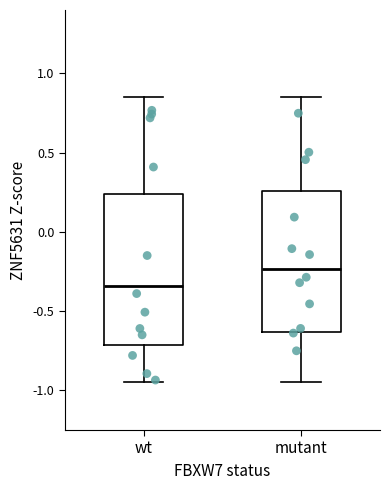

Reading left to right, read every box against the y-axis: the position of its median line, the range the box covers, and the ends of its whiskers. The values are not printed on the chart, so give them approximately, as read against the axis.

wt: median -0.35, box -0.70 to 0.25, whiskers -0.95 to 0.85
mutant: median -0.25, box -0.65 to 0.25, whiskers -0.95 to 0.85